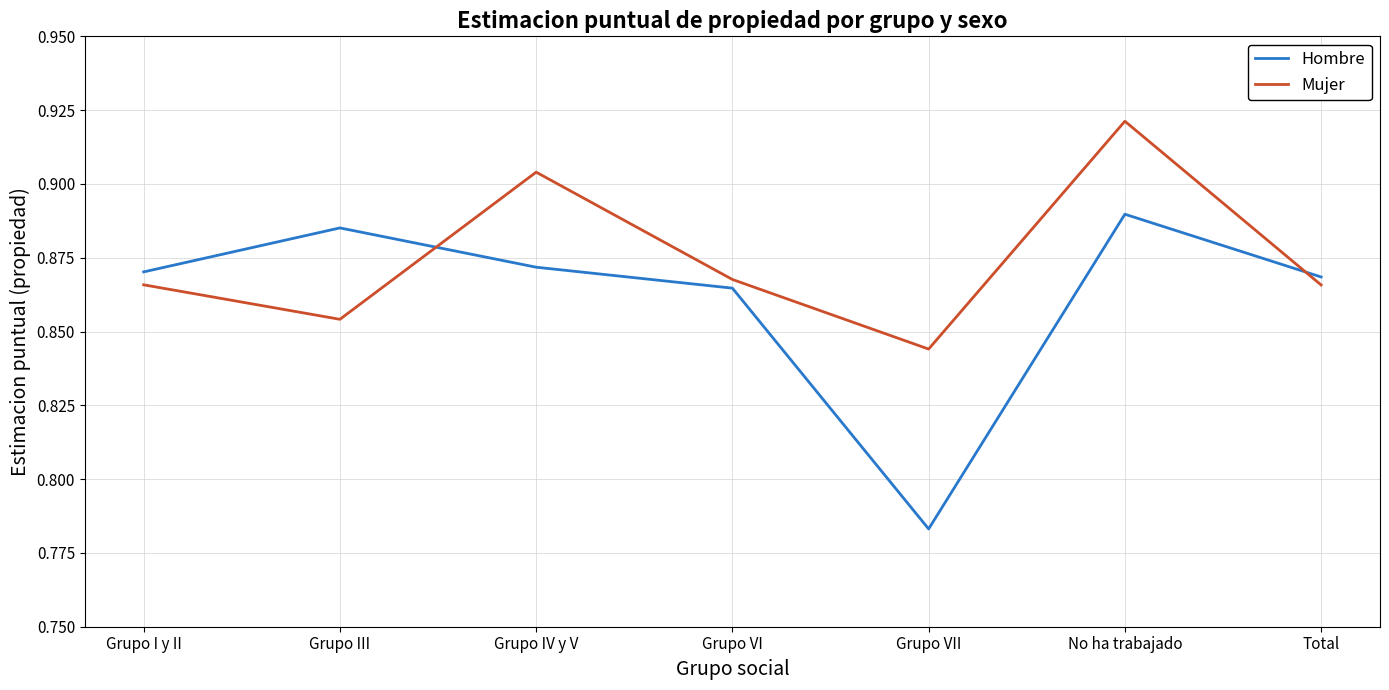

Between Grupo VI and No ha trabajado, which series saw the biggest shift?

Mujer